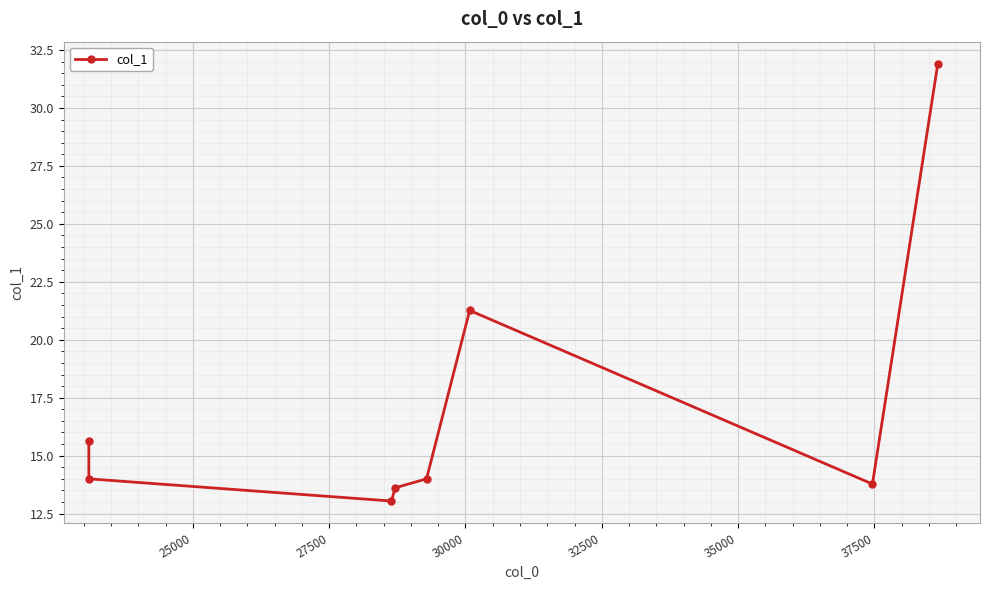

The value at 22500 is 7.1. True or false?

False